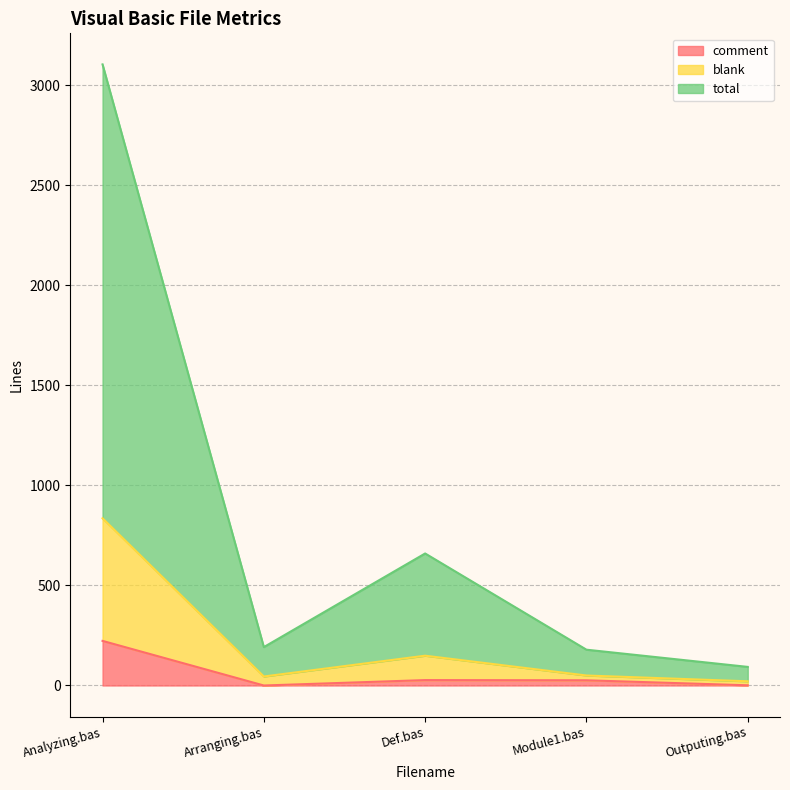

At which category is the sum across all series the highest?

Analyzing.bas